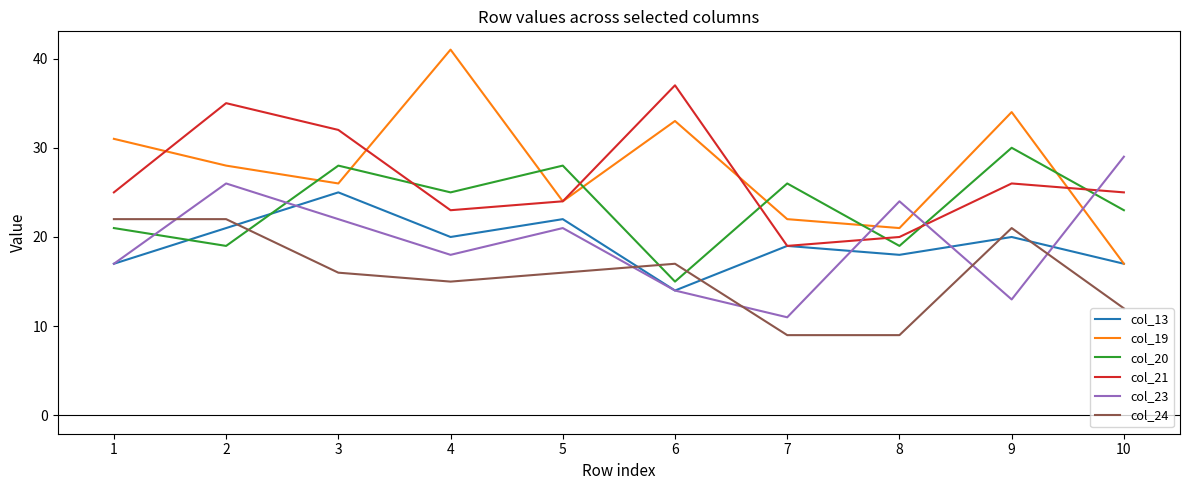

Rank the categories by col_19 value from lowest to highest.

10, 8, 7, 5, 3, 2, 1, 6, 9, 4